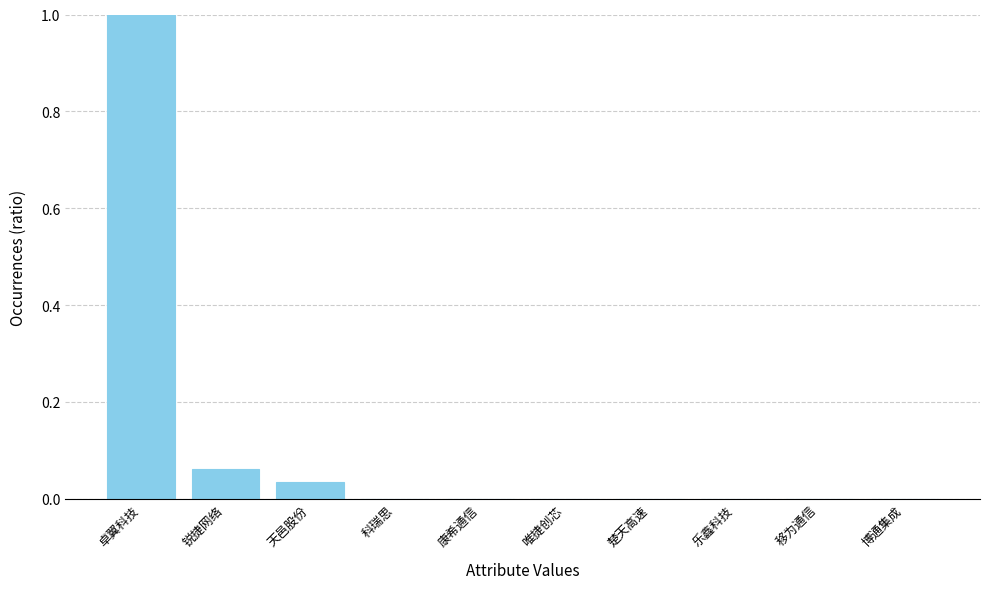

What position from the right is 移为通信?

2